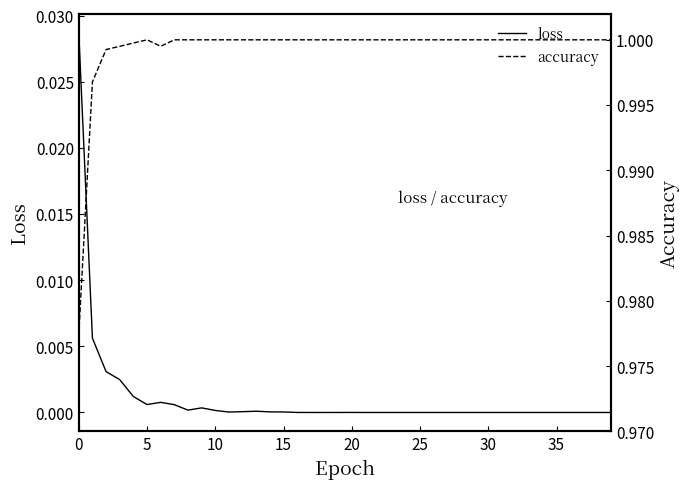

How many values in the accuracy series are below 1?

6